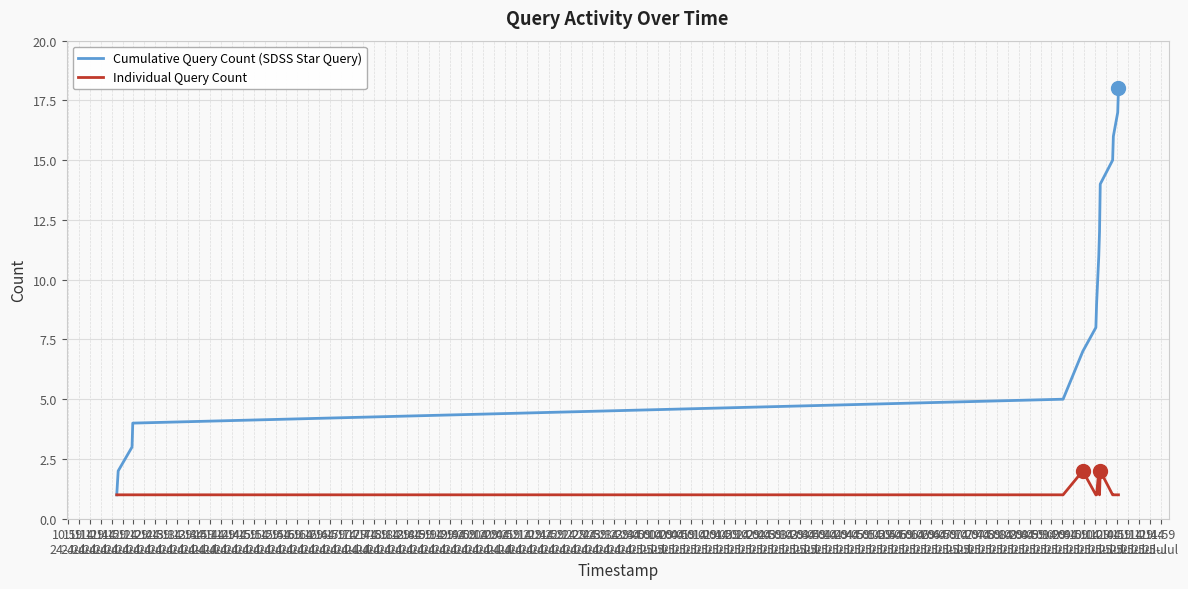

List the series in order of their peak value, highest first.

Cumulative Query Count (SDSS Star Query), Individual Query Count